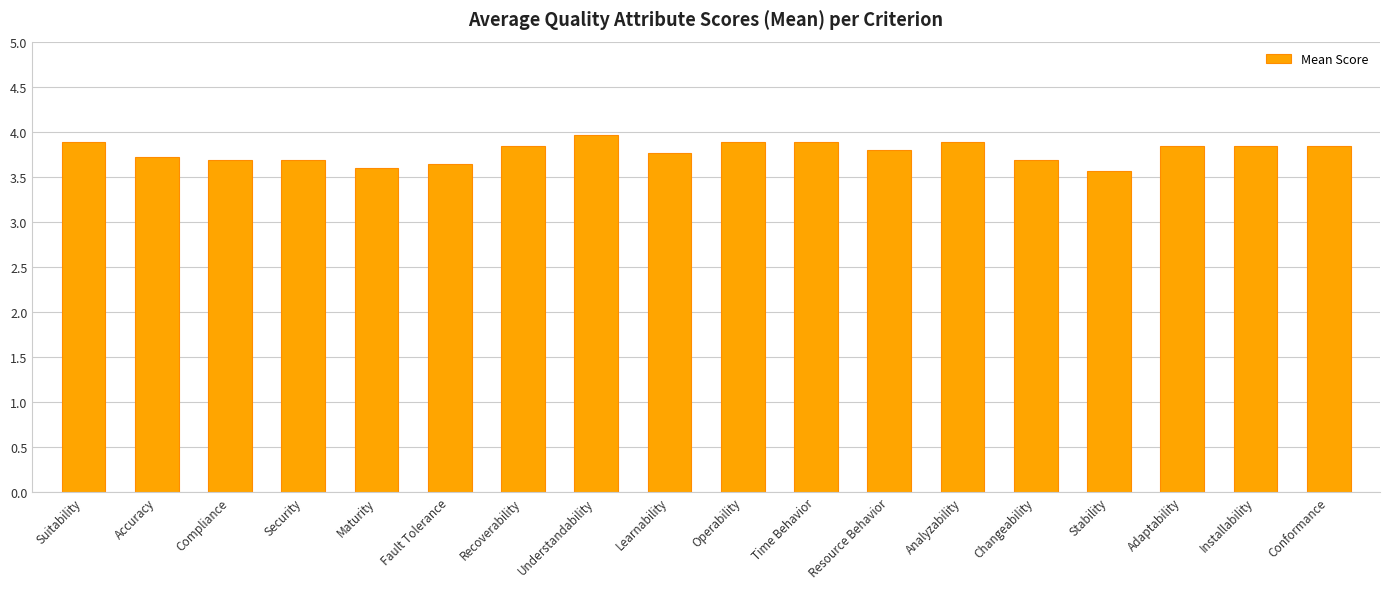

What is the sum of the values at Suitability and Security?

7.6